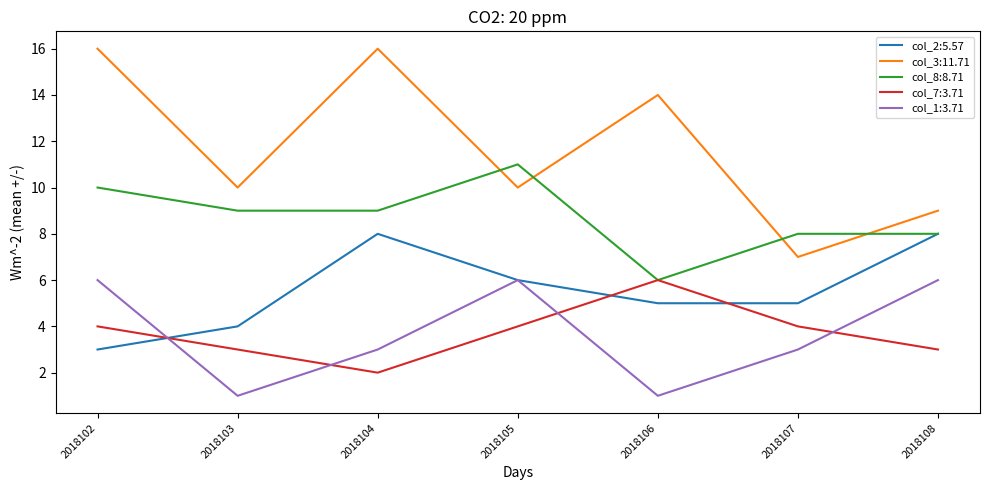

What is the difference between the highest and lowest values at 2018105?

7